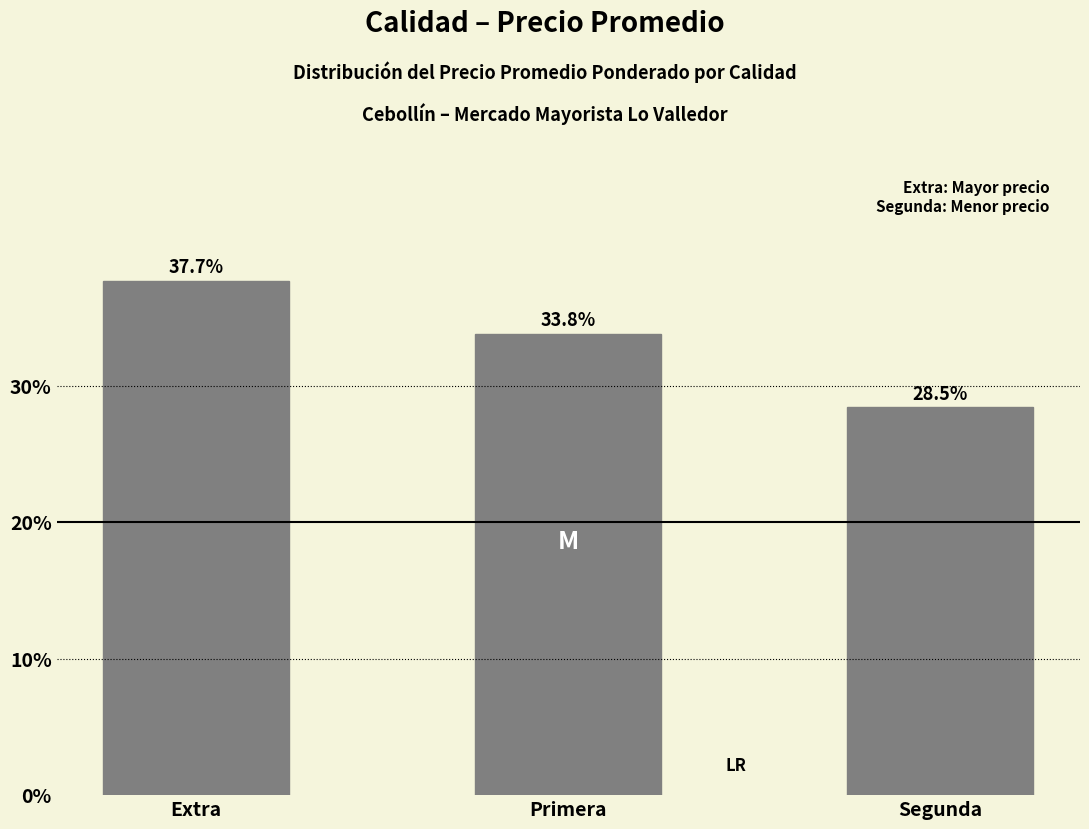

Which has a higher value, Extra or Segunda?

Extra